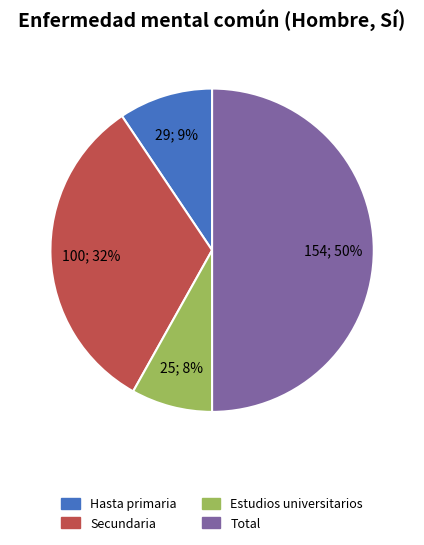

How many slices are in this pie chart?

4